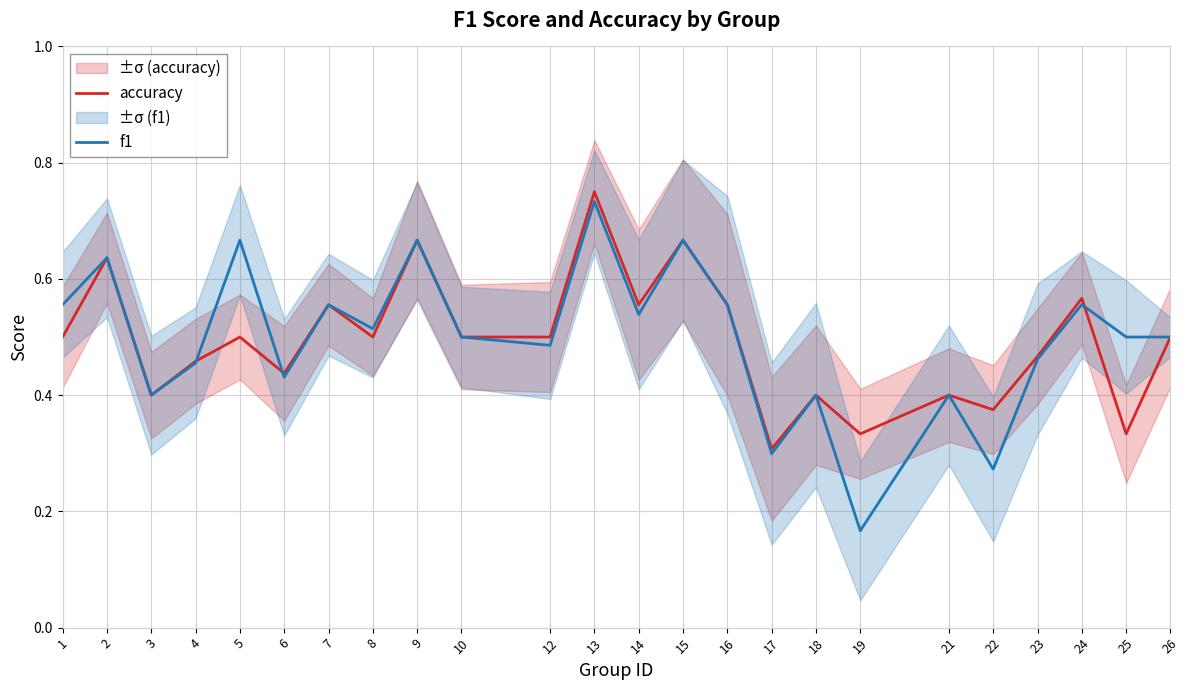

Reading right to left, transcribe all the data shown in this chart.

accuracy: 26=0.5	25=0.3	24=0.6	23=0.5	22=0.4	21=0.4	19=0.3	18=0.4	17=0.3	16=0.6	15=0.7	14=0.6	13=0.8	12=0.5	10=0.5	9=0.7	8=0.5	7=0.6	6=0.4	5=0.5	4=0.5	3=0.4	2=0.6	1=0.5
f1: 26=0.5	25=0.5	24=0.6	23=0.5	22=0.3	21=0.4	19=0.2	18=0.4	17=0.3	16=0.6	15=0.7	14=0.5	13=0.7	12=0.5	10=0.5	9=0.7	8=0.5	7=0.6	6=0.4	5=0.7	4=0.5	3=0.4	2=0.6	1=0.6